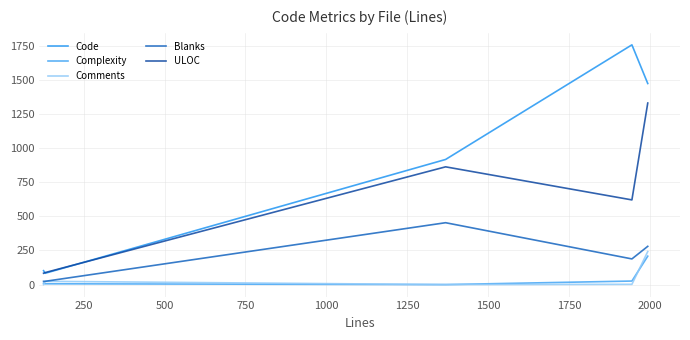

At how many categories does at least one series exceed 175?

3